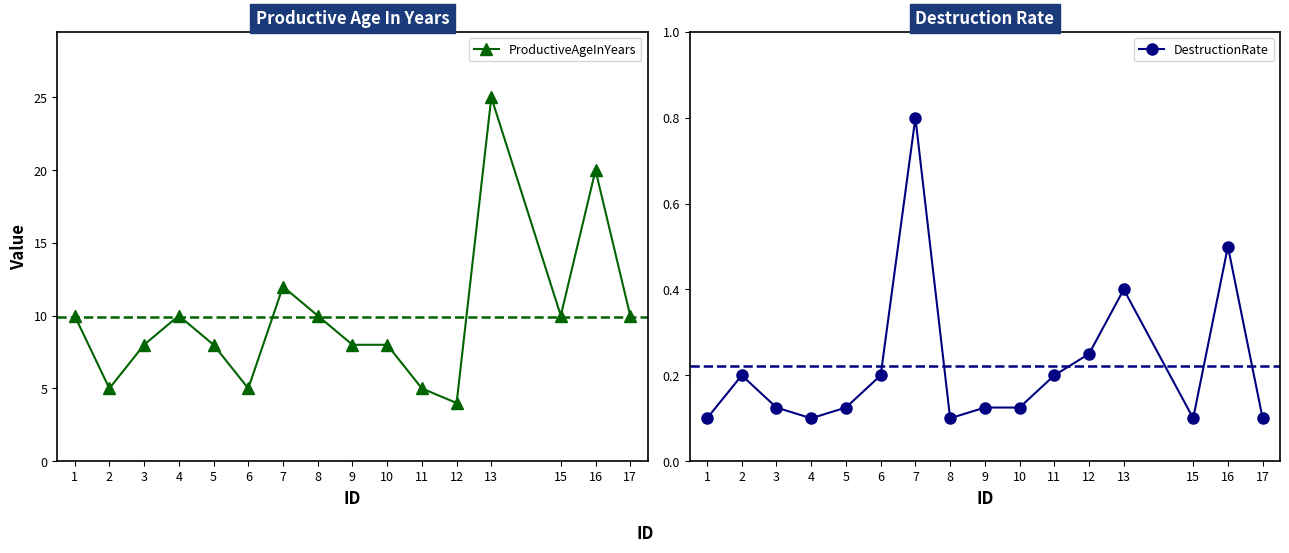

Is it true that DestructionRate equals 0.1 at 3?

True